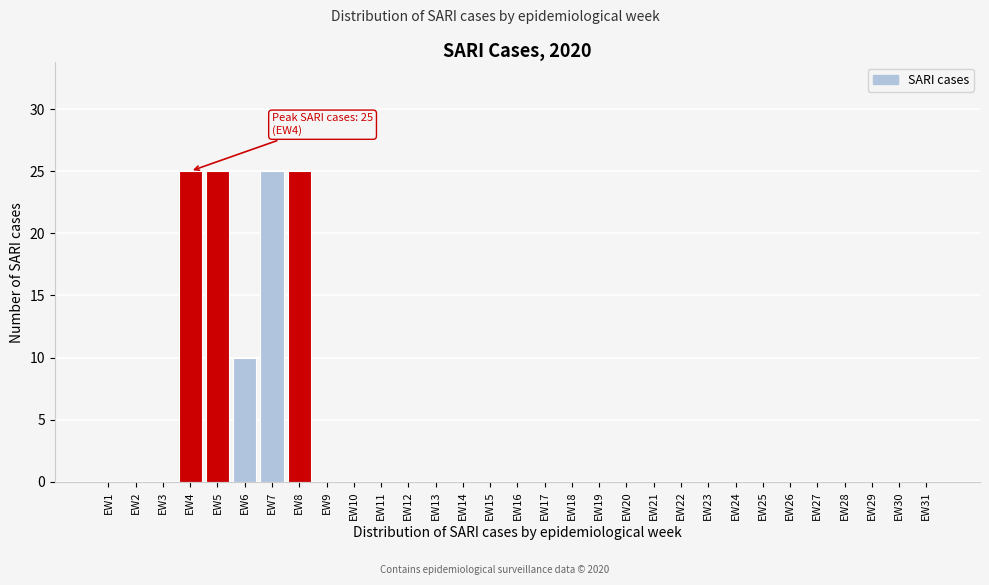

What is the change in value from EW4 to EW18?

-25